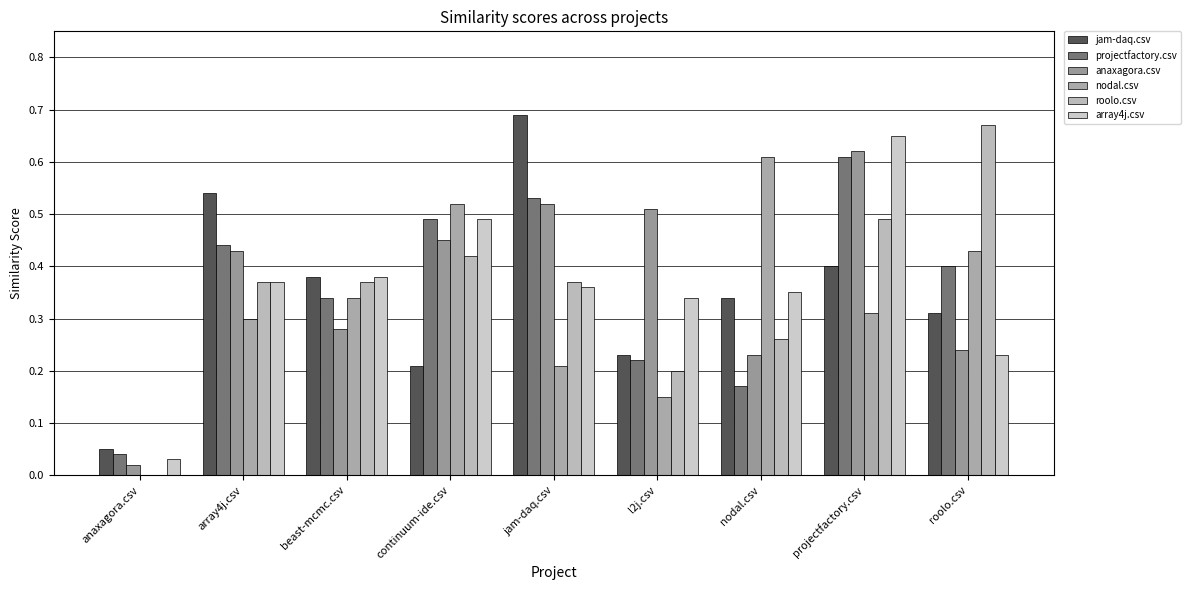

At which category is the sum across all series the highest?

projectfactory.csv